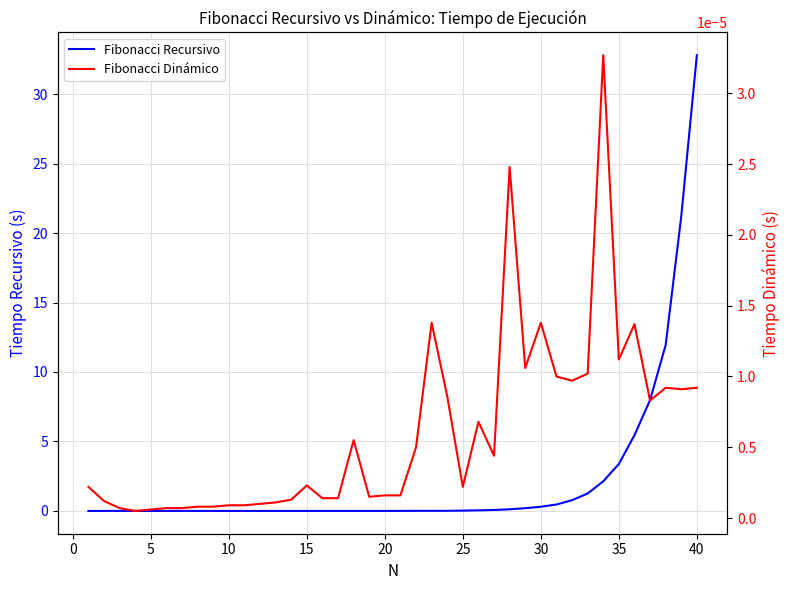

Does the chart have visible grid lines?

Yes